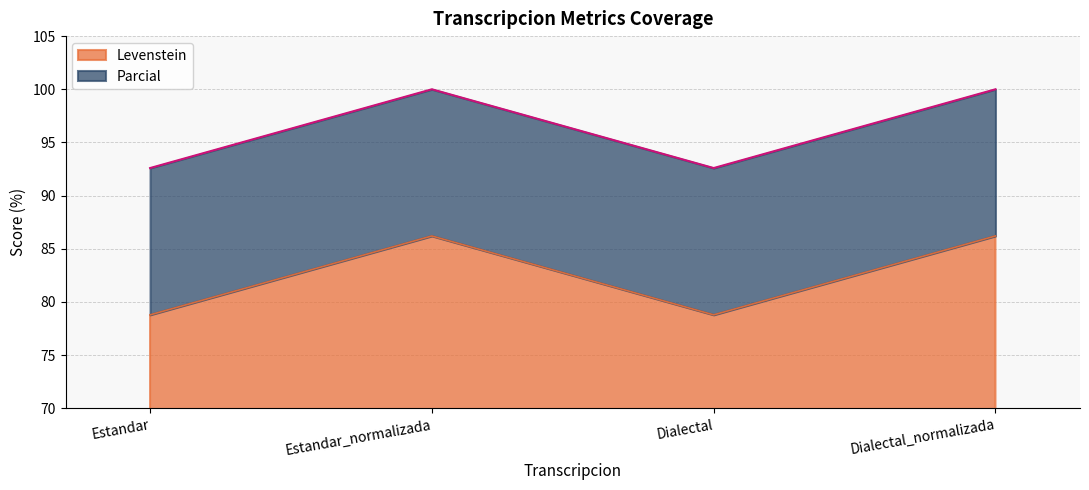

What is the maximum value for Levenstein?

86.2